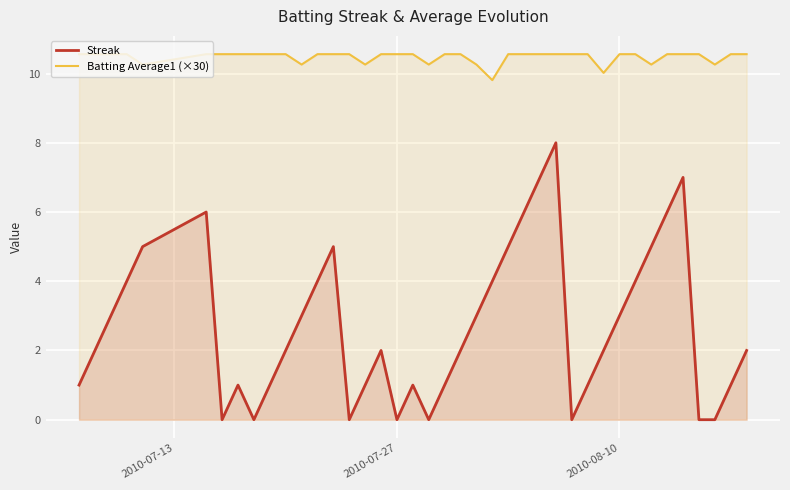

Which series has the largest range (max minus min)?

Streak